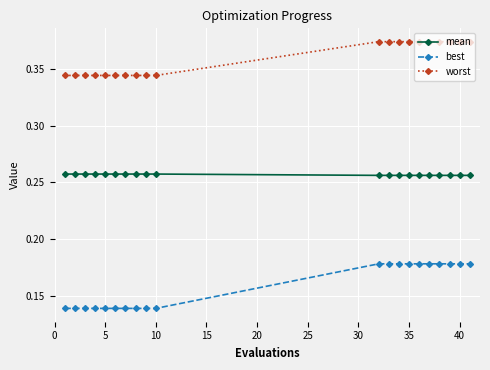

Which series has the largest range (max minus min)?

best